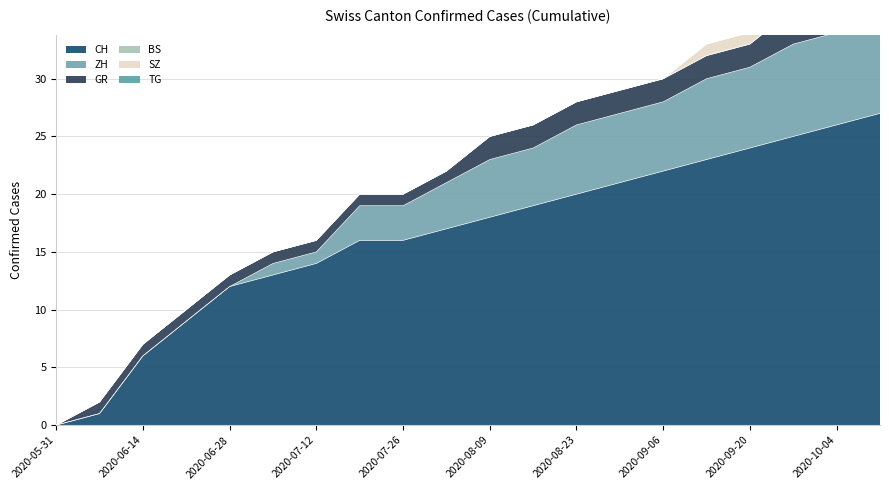

Is the value of BS at 2020-08-09 greater than the value of CH at 2020-09-06?

No